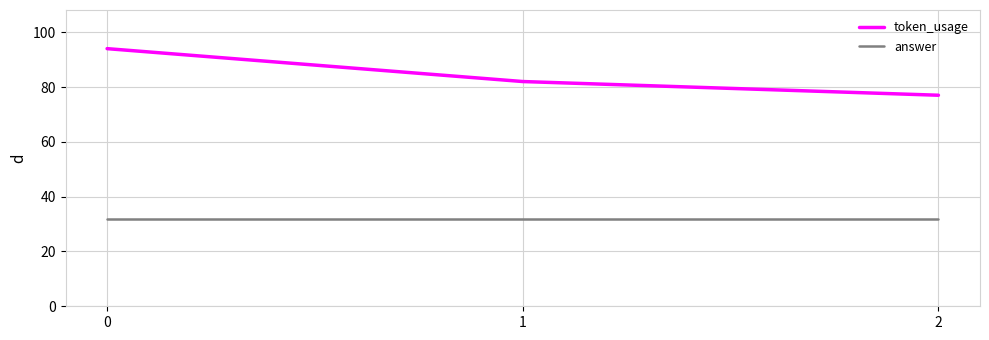

Read the answer value at 1.

32